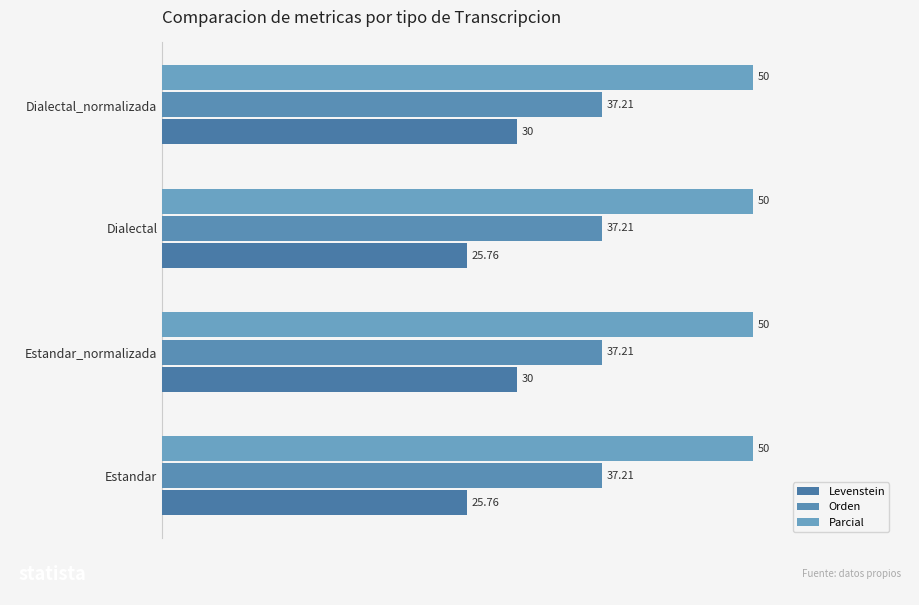

Rank the series by their maximum value, from highest to lowest.

Parcial, Orden, Levenstein